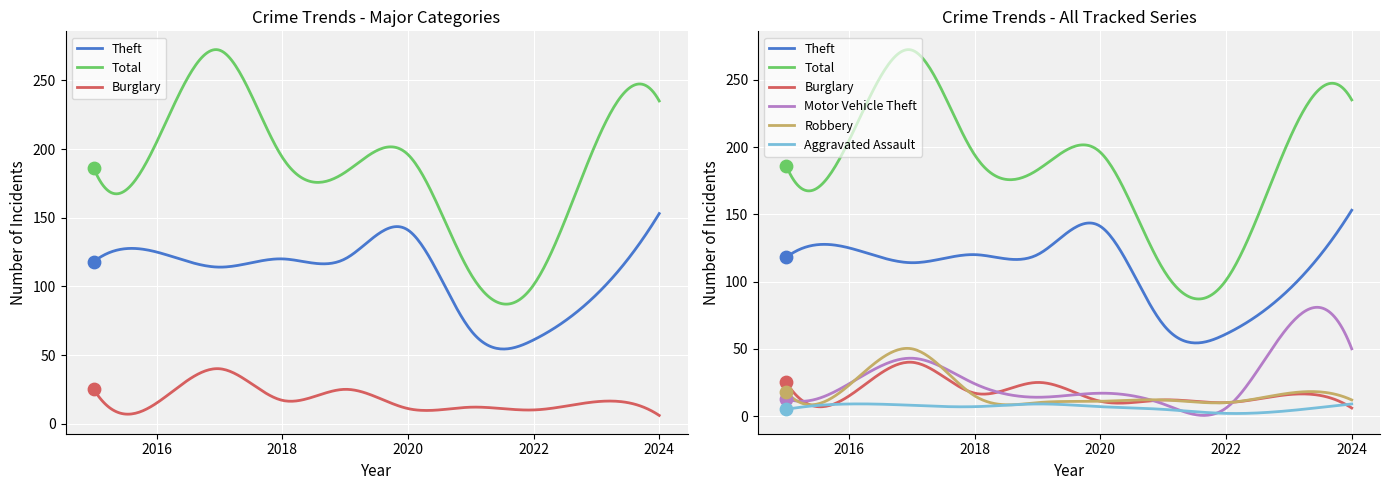

Which series has the largest total across all categories?

Total